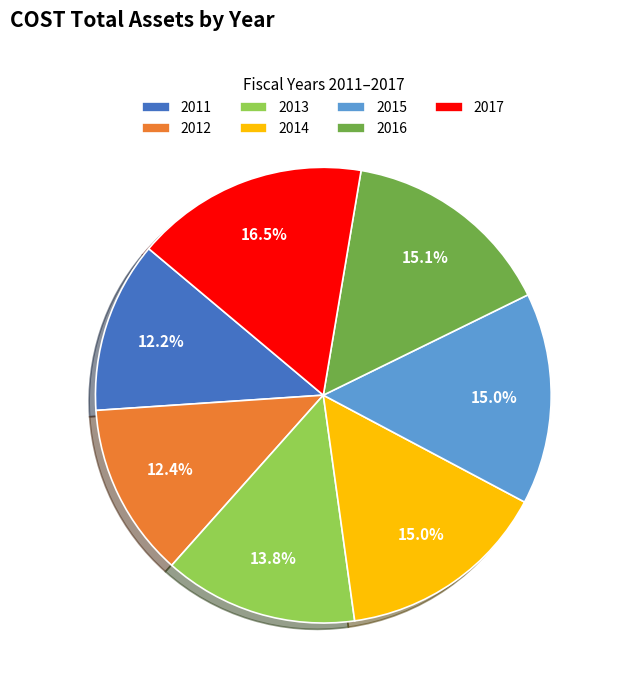

Between 2015 and 2013, which is larger?

2015